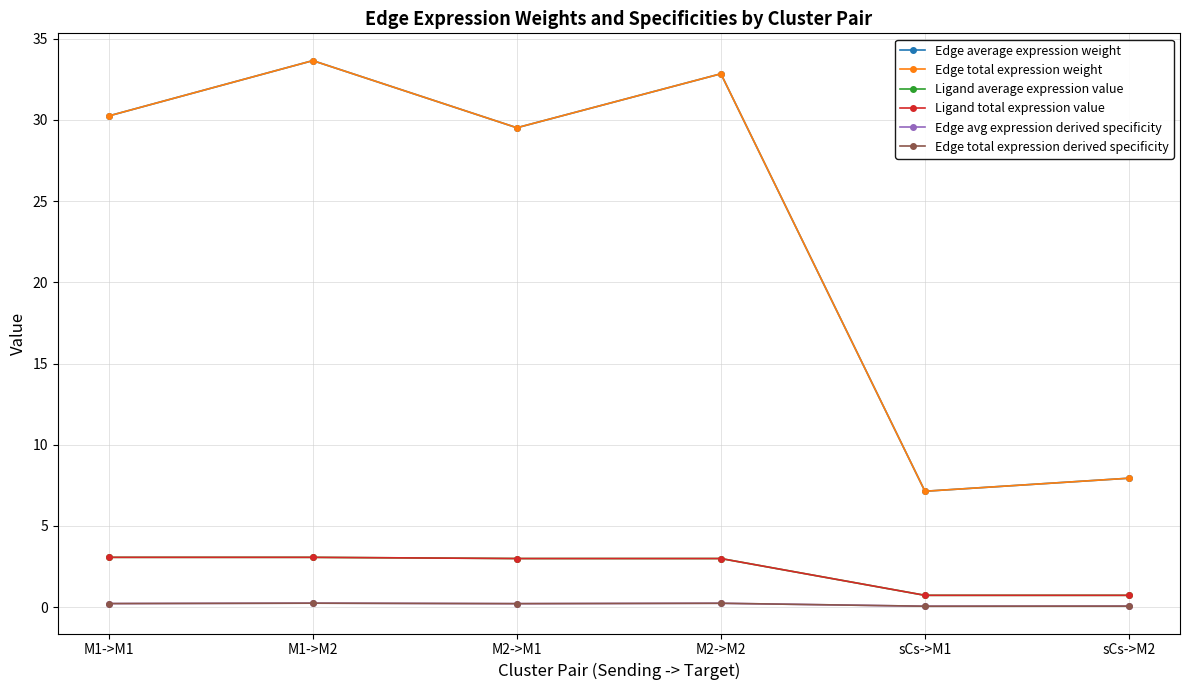

What position from the right is M2->M2?

3